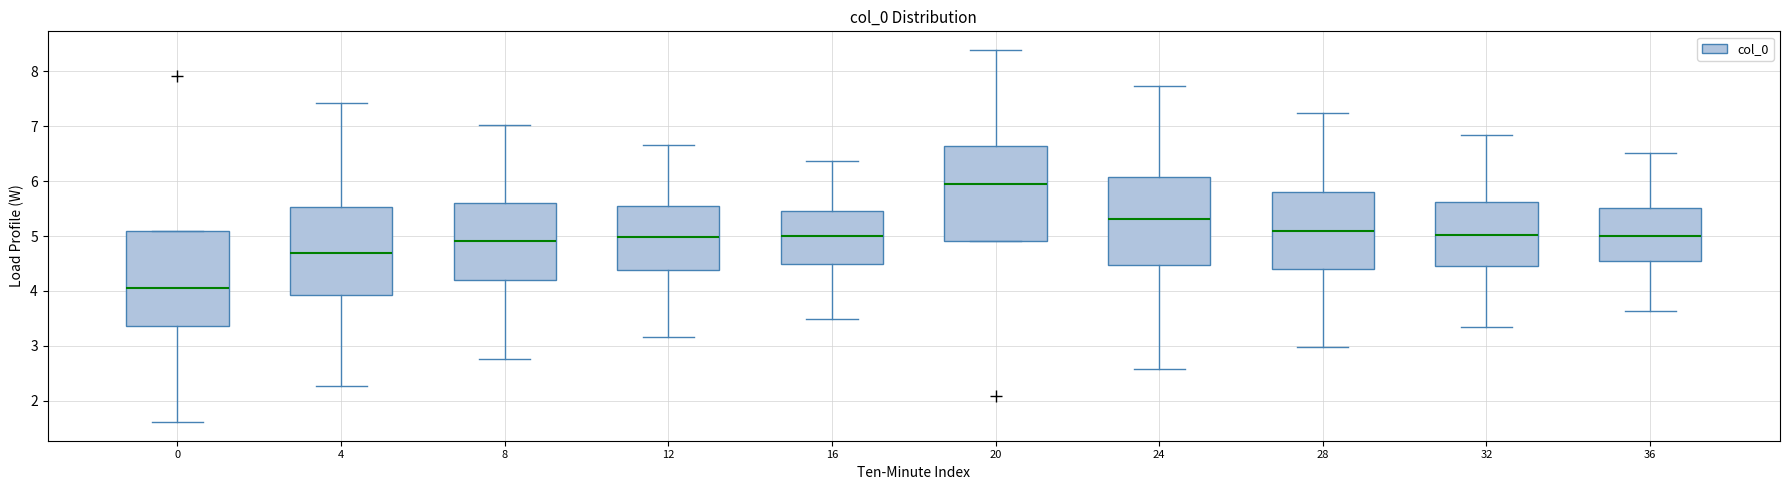

Reading left to right, transcribe this box plot: for each box, give where its median line is, the range the box spans, and where its two whiskers end, as read against the y-axis. The values are not printed on the chart, so give them approximately, as read against the axis.

0: median 4.1, box 3.4 to 5.1, whiskers 1.6 to 5.1
4: median 4.7, box 3.9 to 5.5, whiskers 2.3 to 7.4
8: median 4.9, box 4.2 to 5.6, whiskers 2.8 to 7.0
12: median 5.0, box 4.4 to 5.5, whiskers 3.2 to 6.7
16: median 5.0, box 4.5 to 5.5, whiskers 3.5 to 6.4
20: median 5.9, box 4.9 to 6.6, whiskers 4.9 to 8.4
24: median 5.3, box 4.5 to 6.1, whiskers 2.6 to 7.7
28: median 5.1, box 4.4 to 5.8, whiskers 3.0 to 7.2
32: median 5.0, box 4.5 to 5.6, whiskers 3.3 to 6.8
36: median 5.0, box 4.5 to 5.5, whiskers 3.6 to 6.5